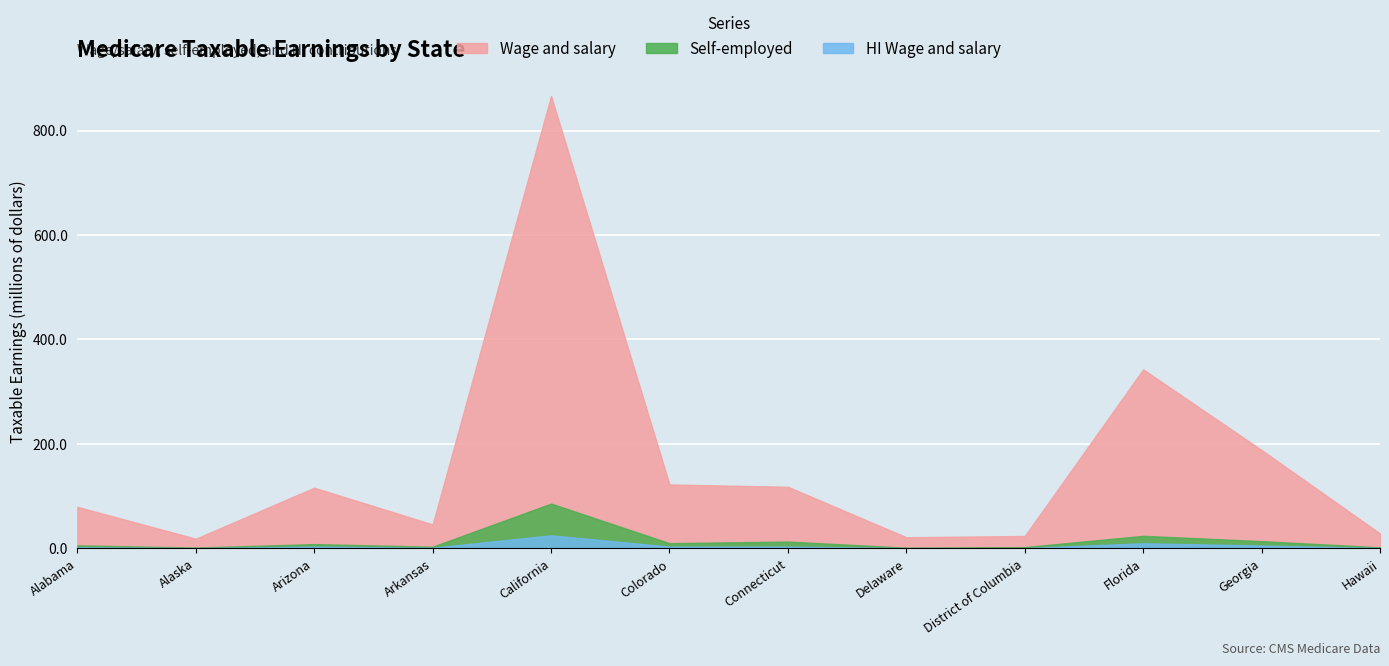

True or false: HI Wage and salary has more than 1 interior local peaks.

True